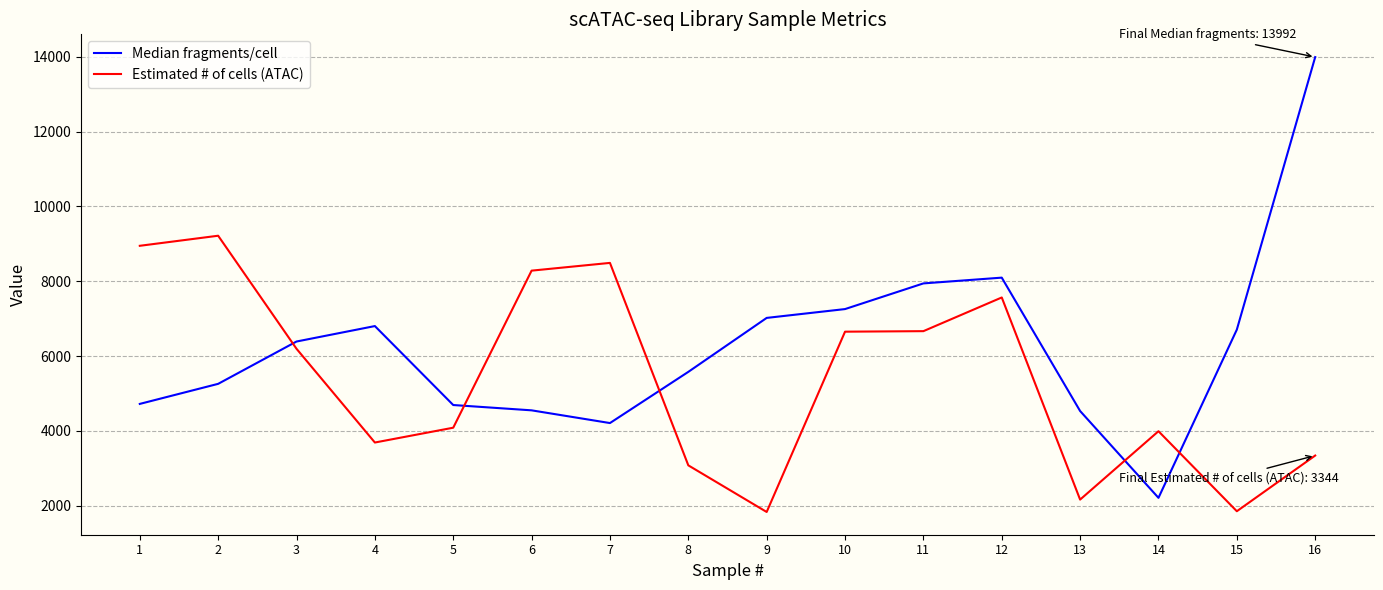

List the series in order of their peak value, lowest first.

Estimated # of cells (ATAC), Median fragments/cell